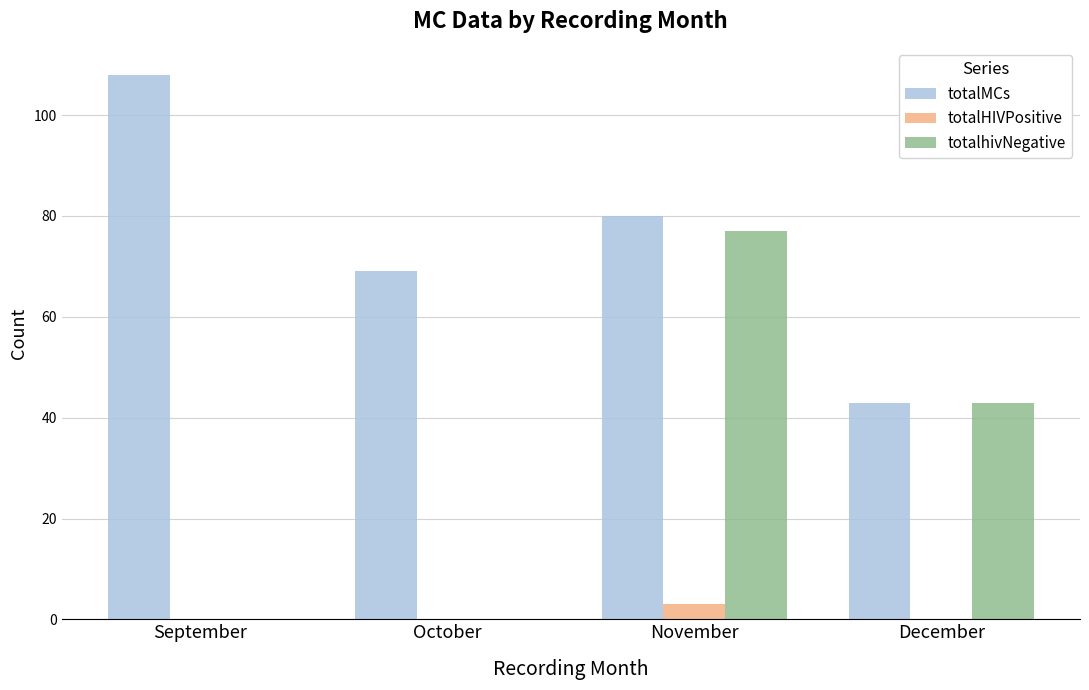

Reading right to left, what are all the values shown in this chart?

totalMCs: 43	80	69	108
totalHIVPositive: 0	3	0	0
totalhivNegative: 43	77	0	0